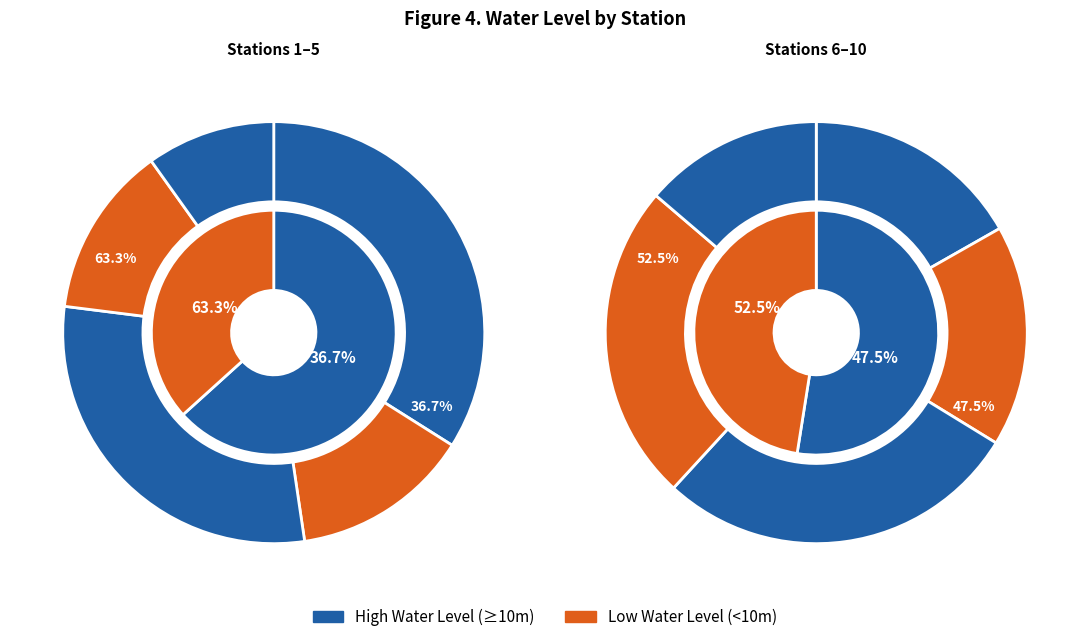

To the nearest percent, what is the average slice percentage?

10%